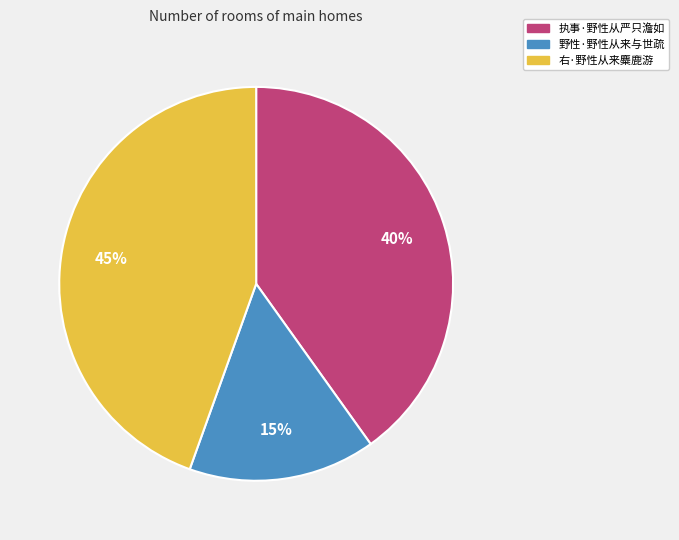

To the nearest percent, what is the combined percentage of 野性·野性从来与世疏 and 右·野性从来麋鹿游?

60%